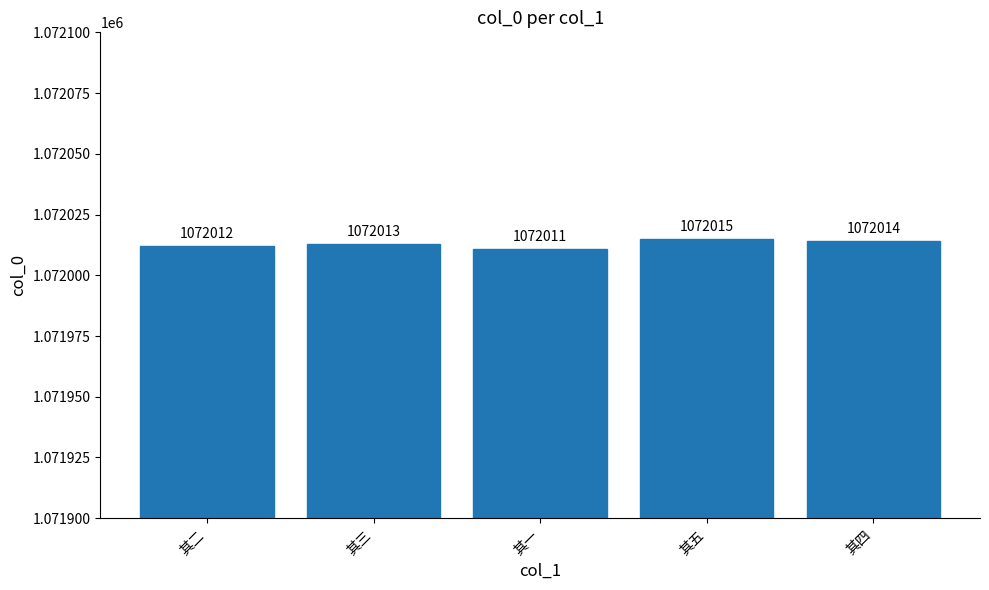

How many values are below 1072013?

2